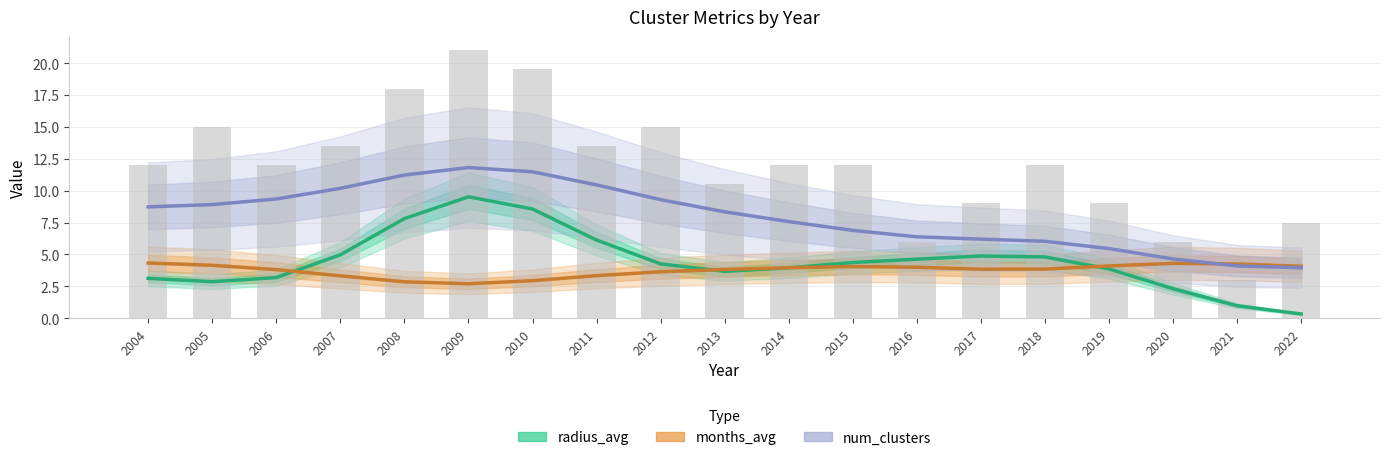

At 2005, list the series in order from largest to smallest.

num_clusters, months_avg, radius_avg